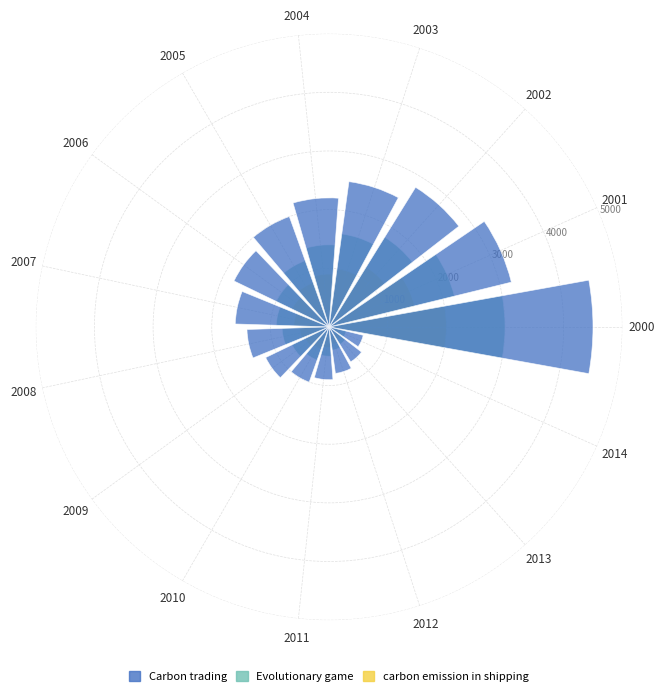

What is the sum of all Carbon trading values?

27200